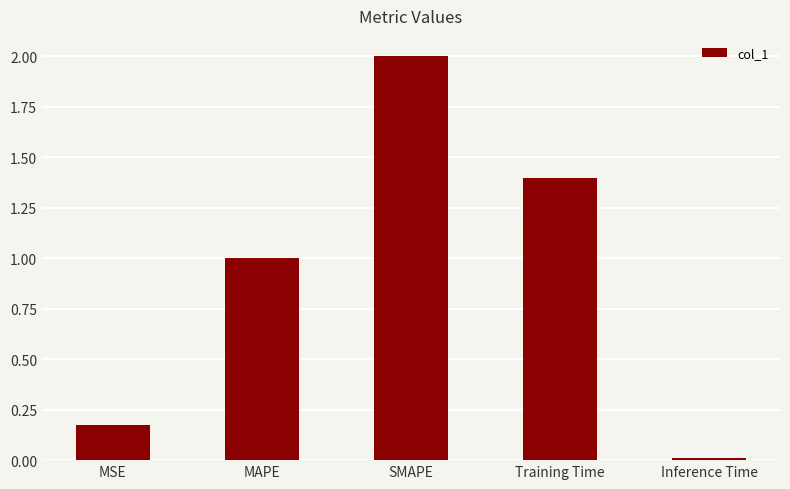

List the labels in order of value, smallest first.

Inference Time, MSE, MAPE, Training Time, SMAPE